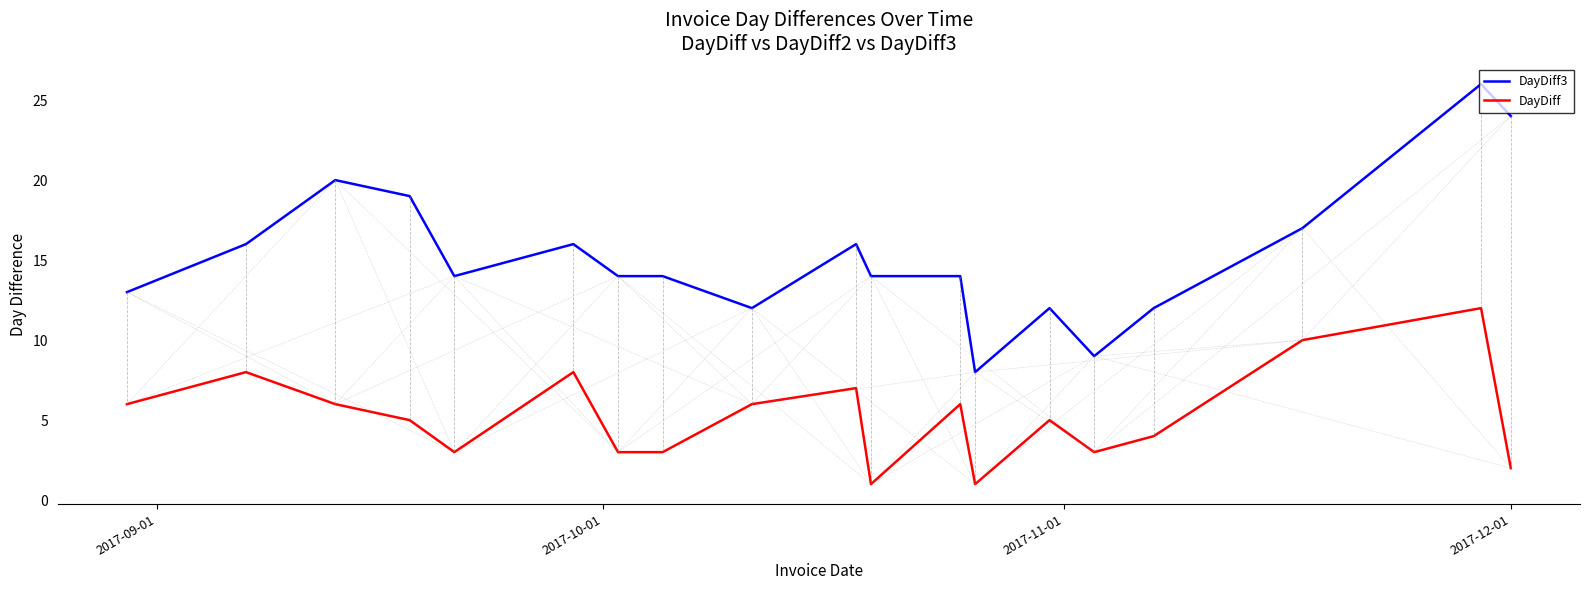

Reading left to right, transcribe all the data shown in this chart.

DayDiff3: 13	16	20	19	14	16	14	14	12	16	14	14	8	12	9	12	17	26	24
DayDiff: 6	8	6	5	3	8	3	3	6	7	1	6	1	5	3	4	10	12	2